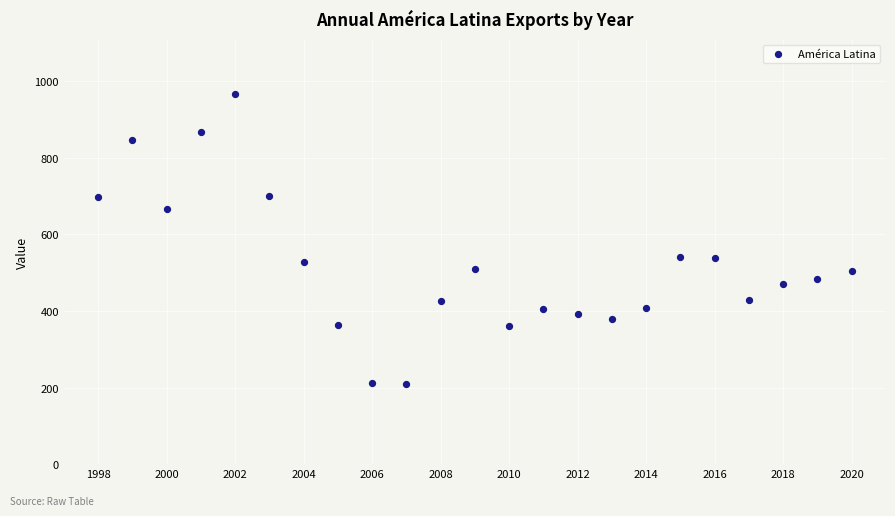

What is the range of Y values (max minus min)?

757